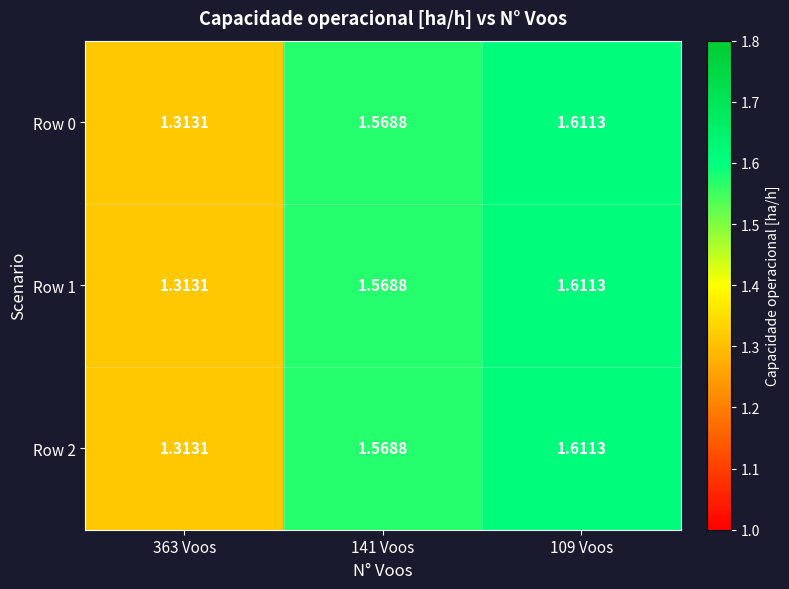

Is the value of Row 1 at 109 Voos greater than the value of Row 0 at 141 Voos?

Yes